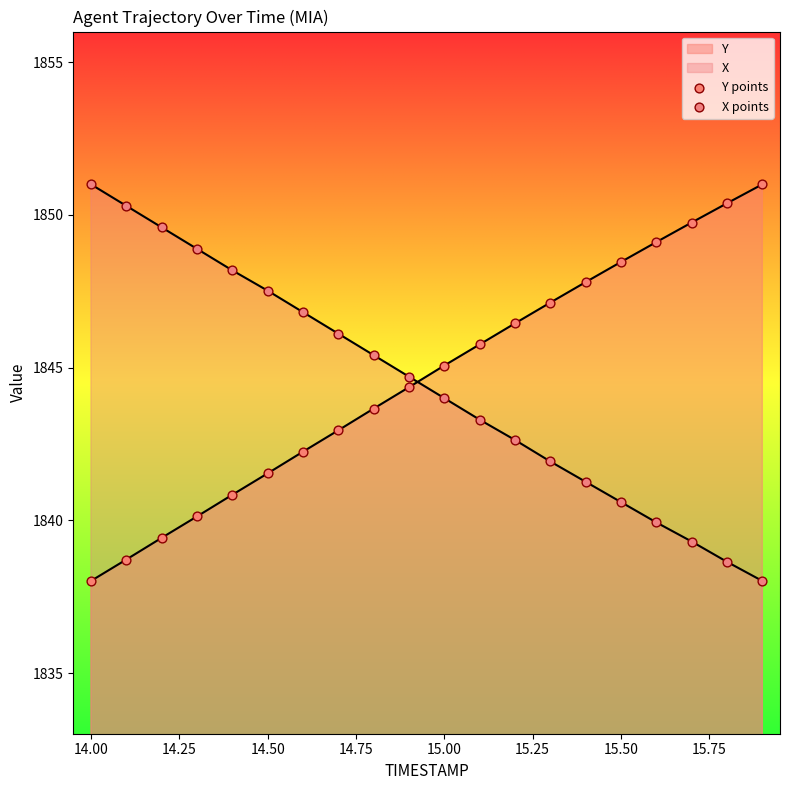

Is the value of X points at 16.00 greater than the value of Y points at 18?

No